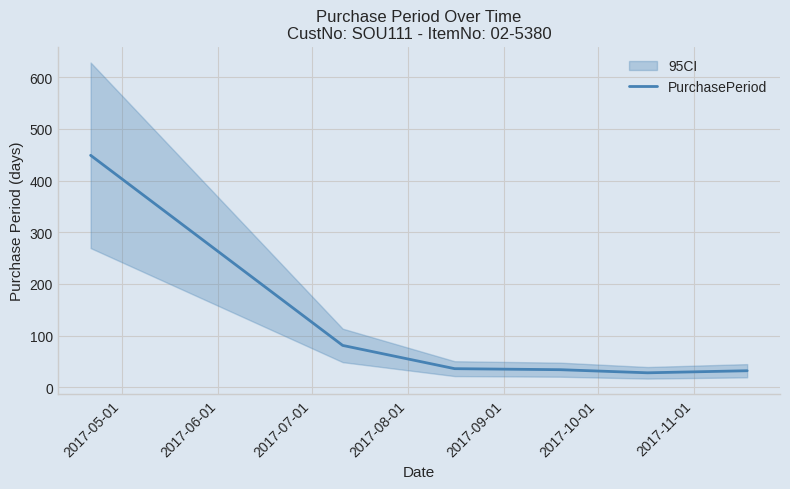

What is the highest value of the PurchasePeriod series?

449